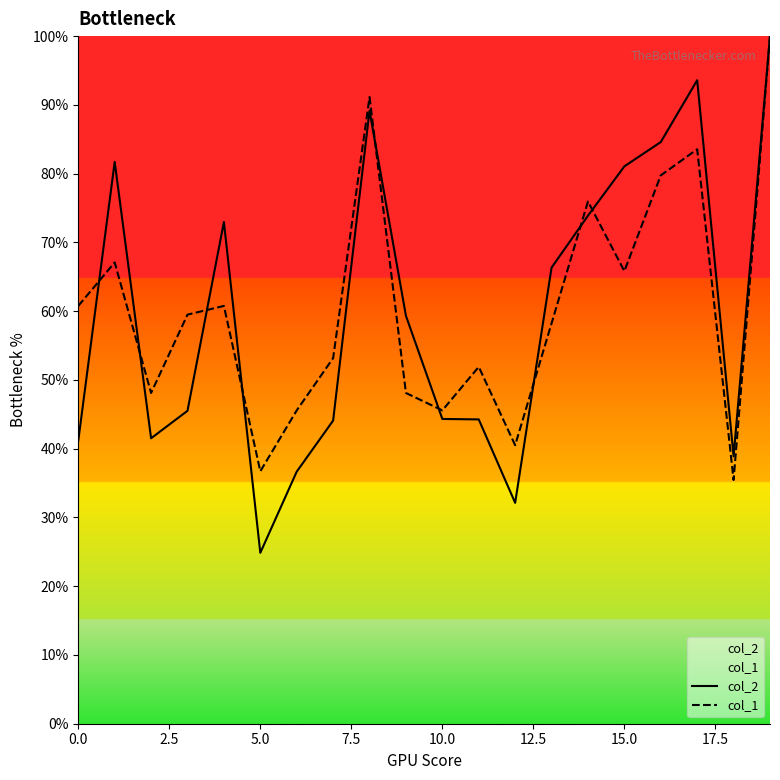

Reading right to left, transcribe all the data shown in this chart.

col_2: 100.0	38.9	93.6	84.6	81.1	73.9	66.3	32.1	44.3	44.3	59.3	89.2	44.1	36.7	24.9	73.0	45.5	41.5	81.7	41.2
col_1: 100.0	35.4	83.5	79.7	65.8	75.9	58.2	40.5	51.9	45.6	48.1	91.1	53.2	45.6	36.7	60.8	59.5	48.1	67.1	60.8